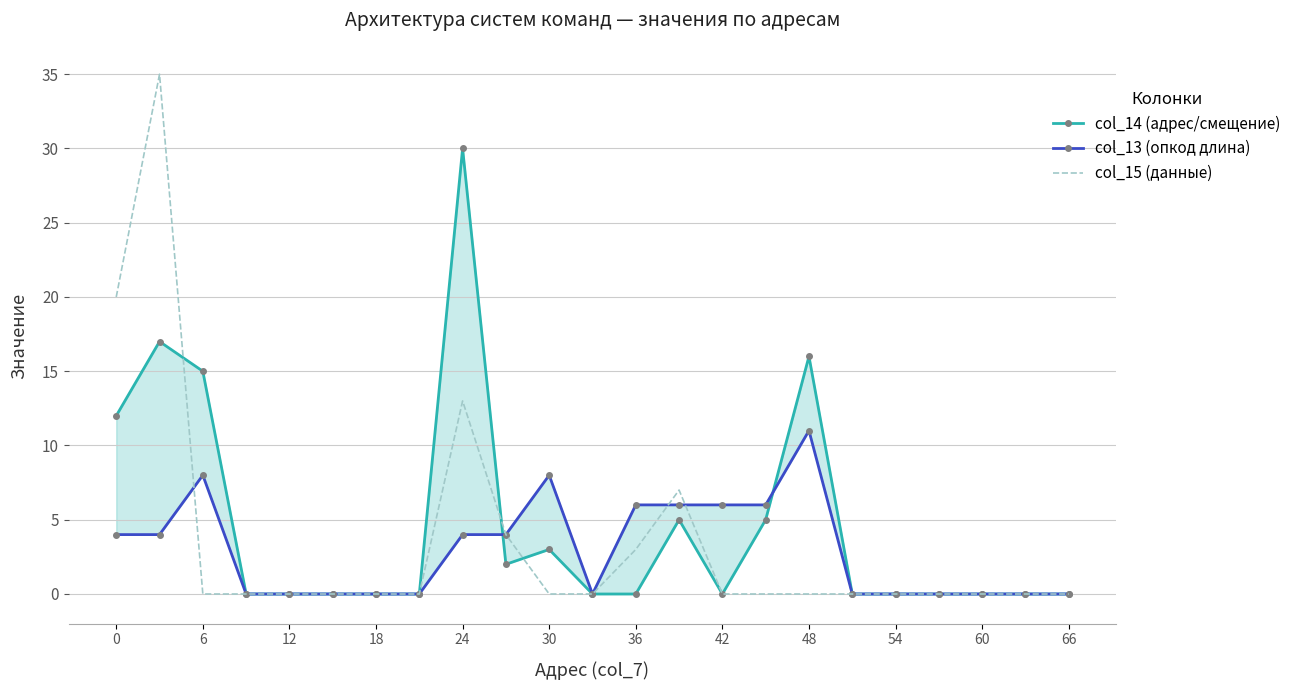

True or false: col_15 (данные) has a value of 0 at 60.

True